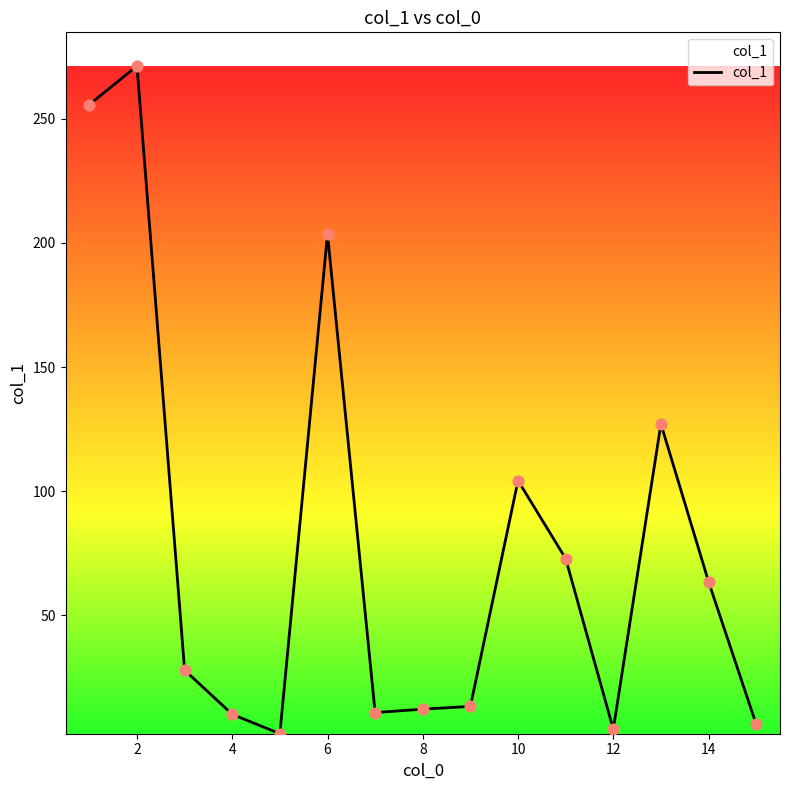

What is the difference between the maximum and minimum values?

268.8